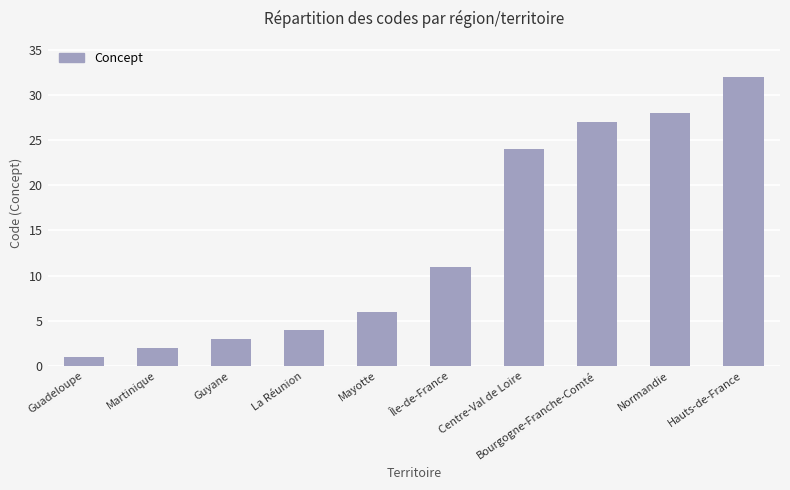

What is the average value?

14